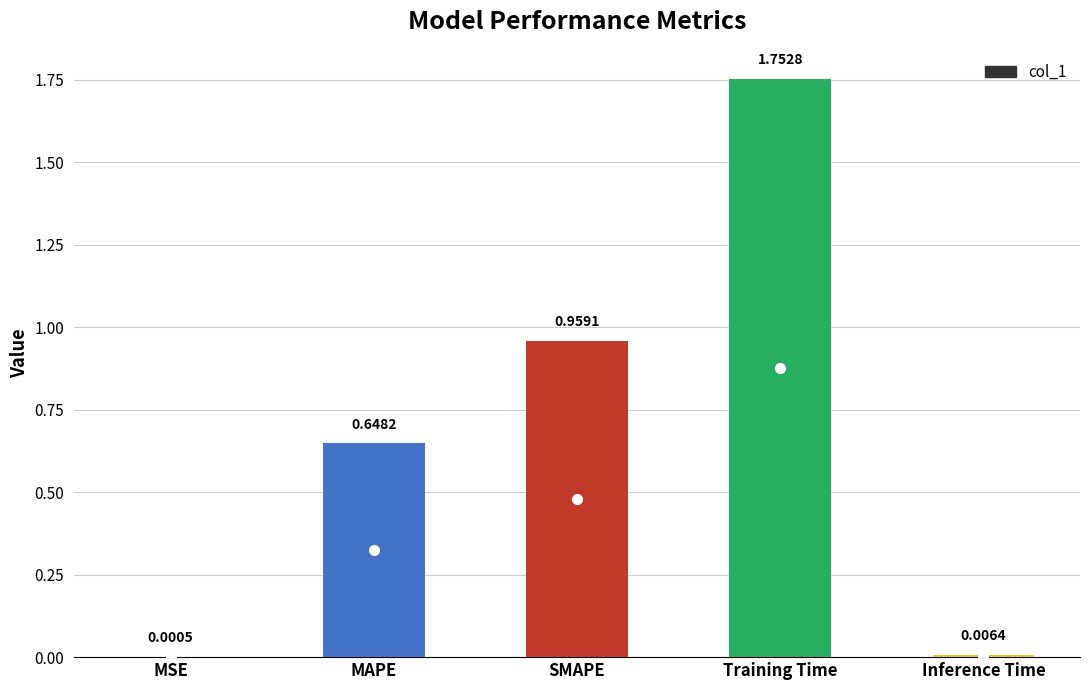

Which has a higher value, MSE or Training Time?

Training Time